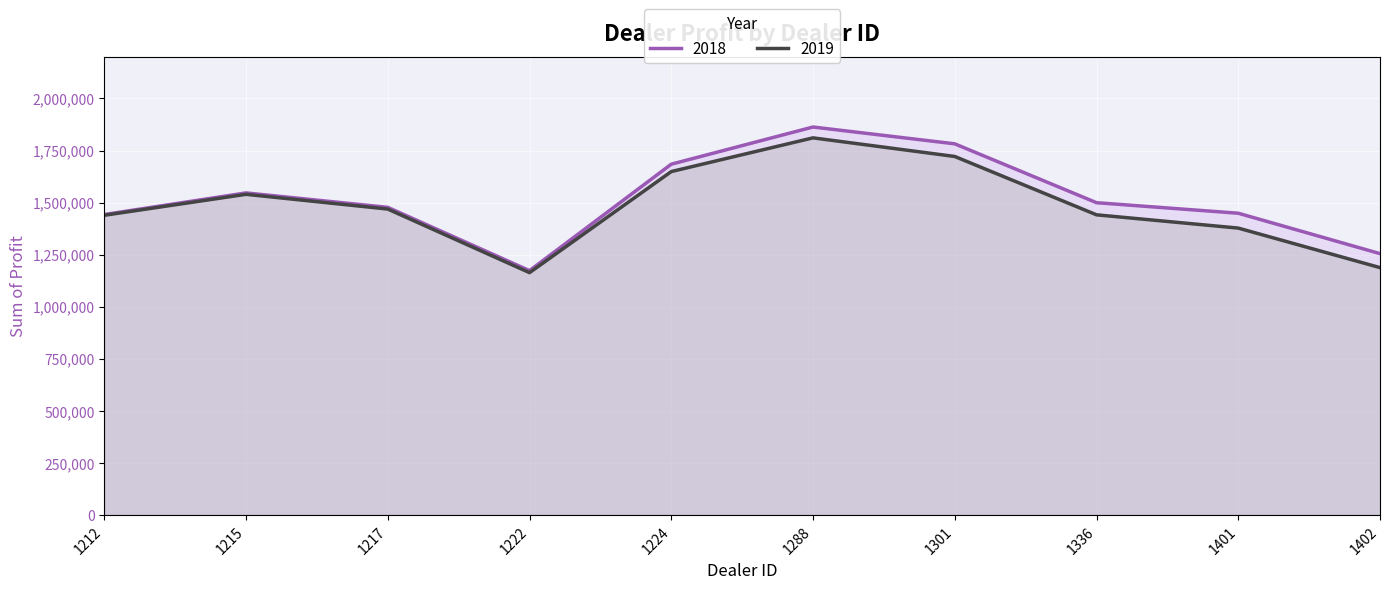

True or false: 2019 and 2018 intersect in this chart.

False